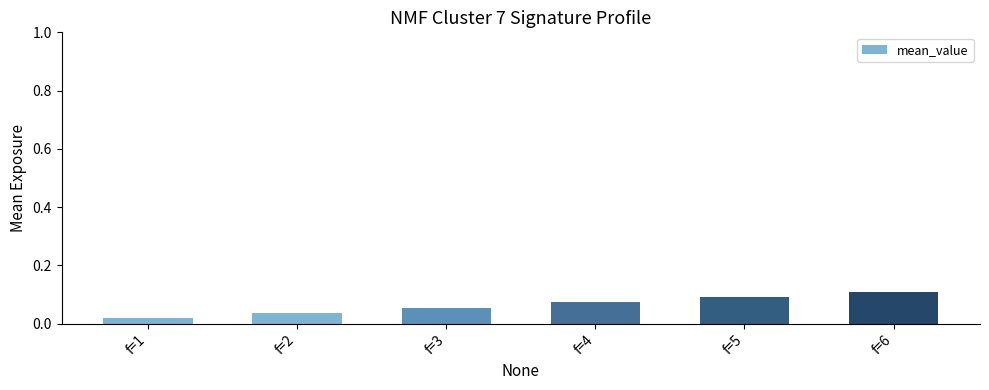

Count the values in the range 0 to 1.

6